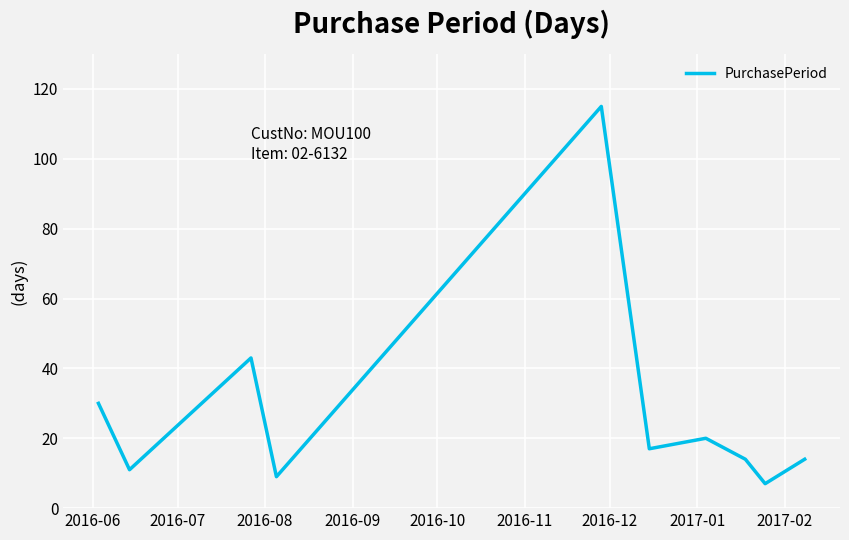

What is the smallest value displayed?

7